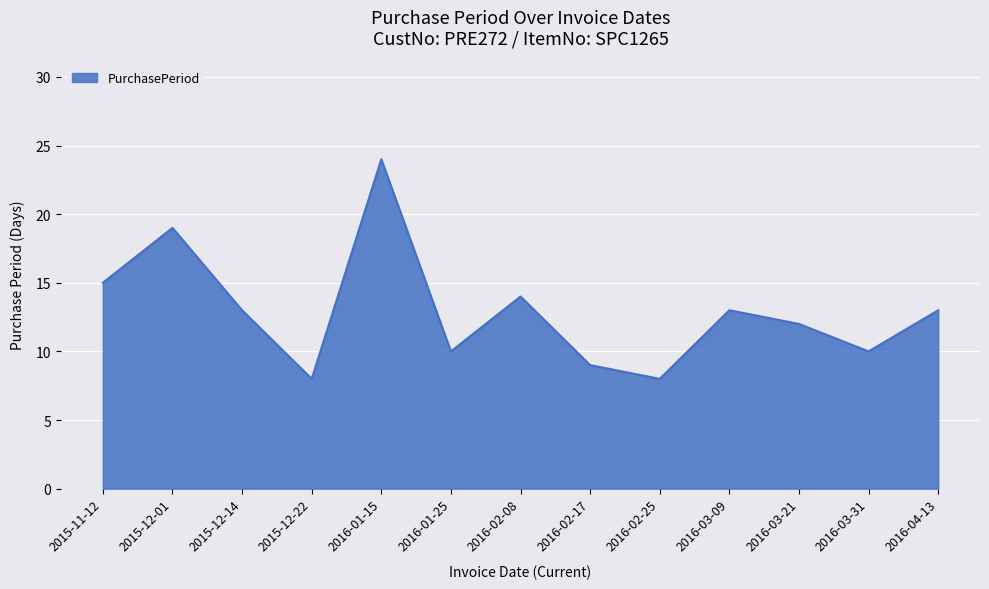

The chart shows a value of 24 at 2016-02-08. True or false?

False